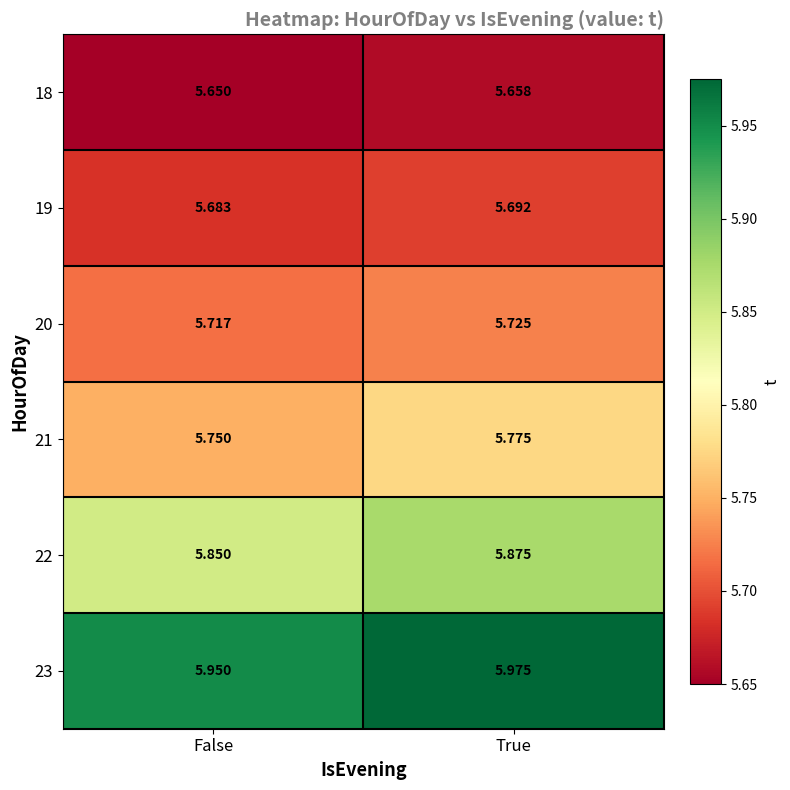

At which label does 23 reach its minimum?

False